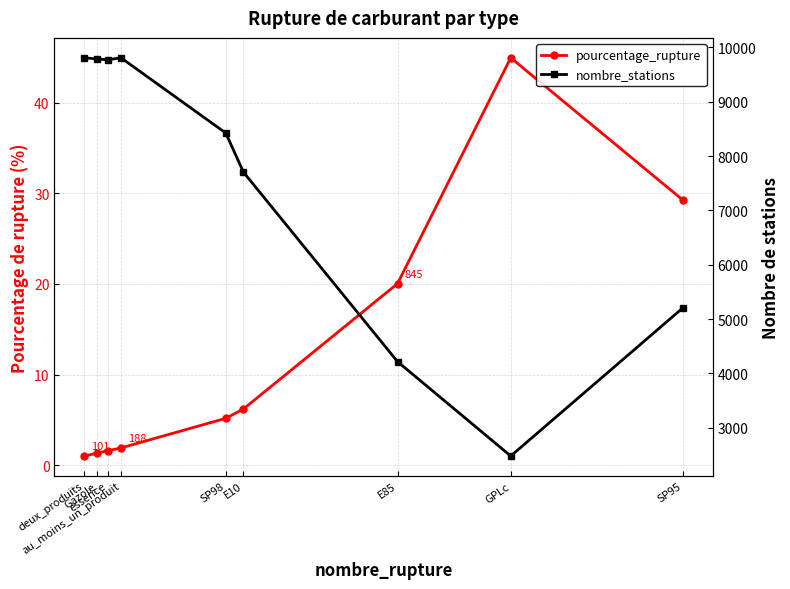

What is the value of the pourcentage_rupture point at the 4th from the left?

1.9